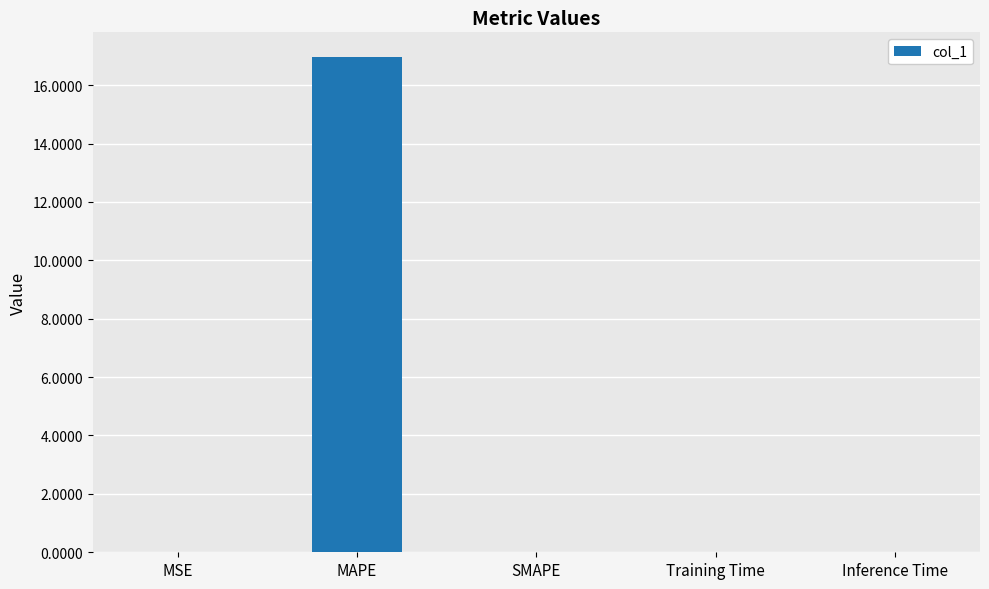

What is the approximate value at MAPE?

17.0